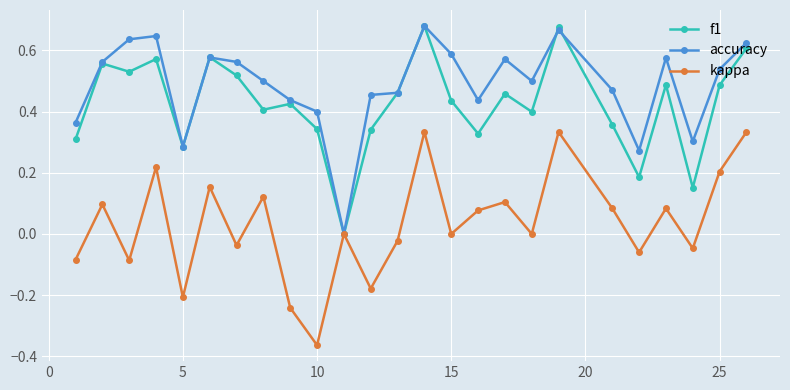

True or false: f1 has more than 0 interior local peaks.

True